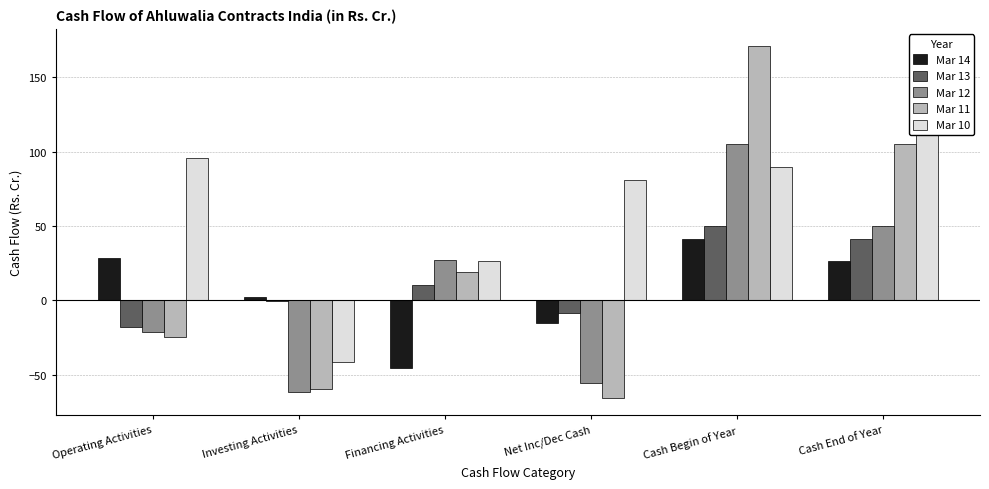

What is the difference between the maximum and minimum values in the Mar 13 series?

67.9